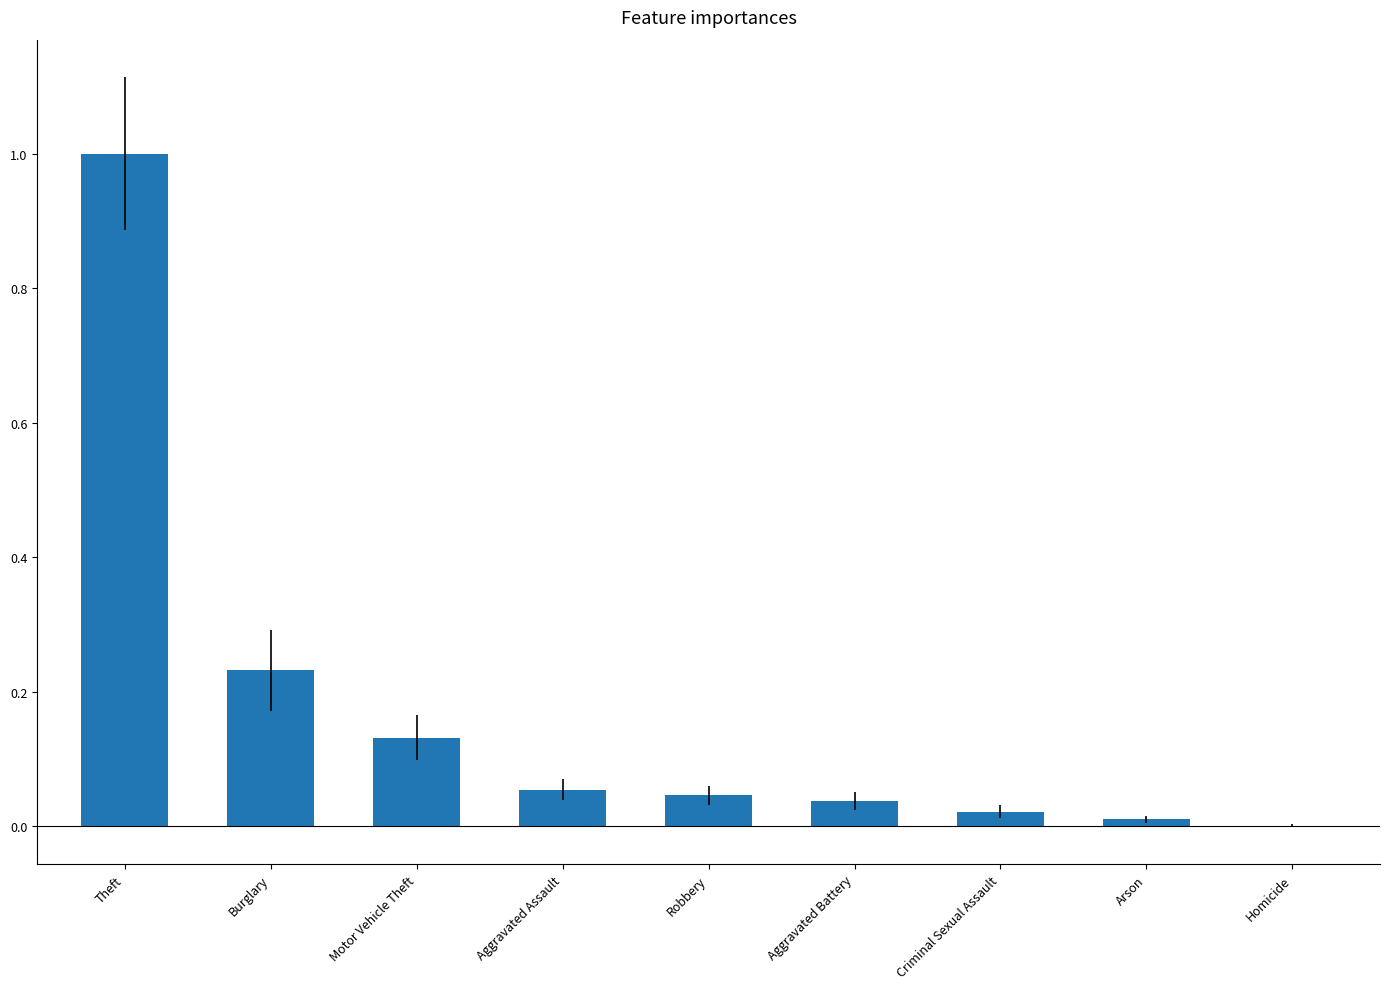

Is it true that the value at Robbery is 0.0?

True